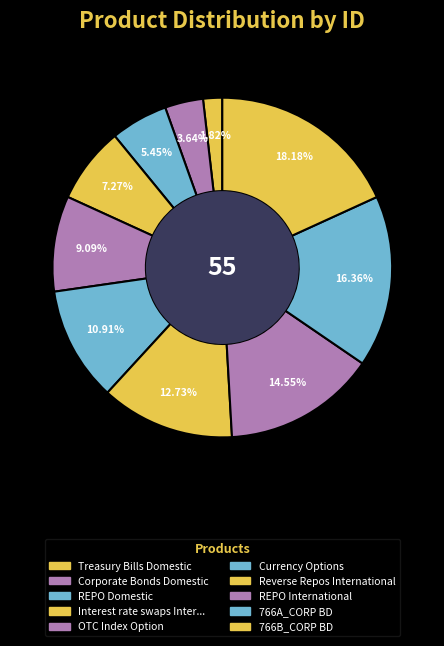

How many segments does this pie chart have?

10